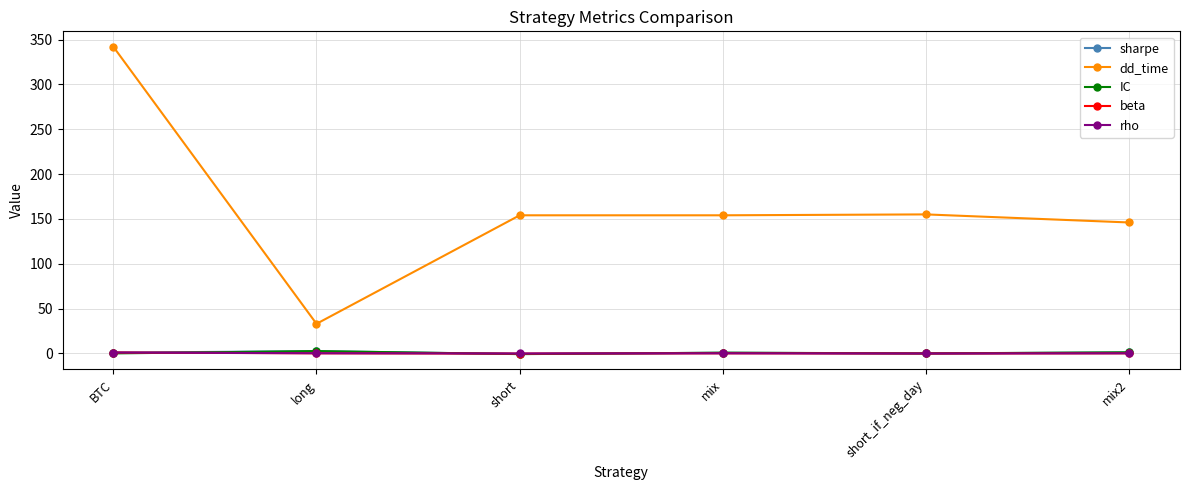

What is the greatest value displayed?

342.0